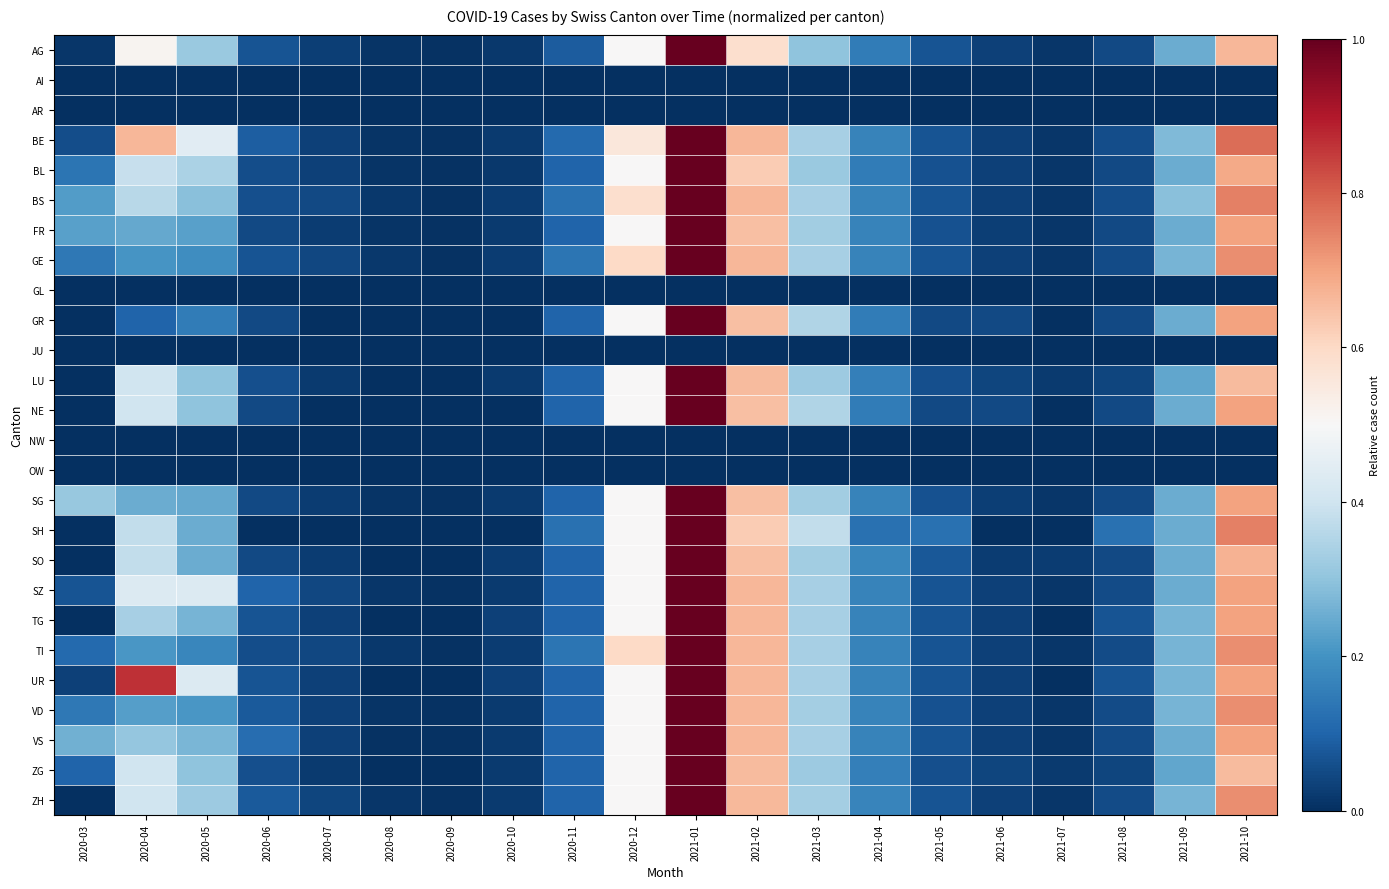

Which series has the largest range (max minus min)?

GR